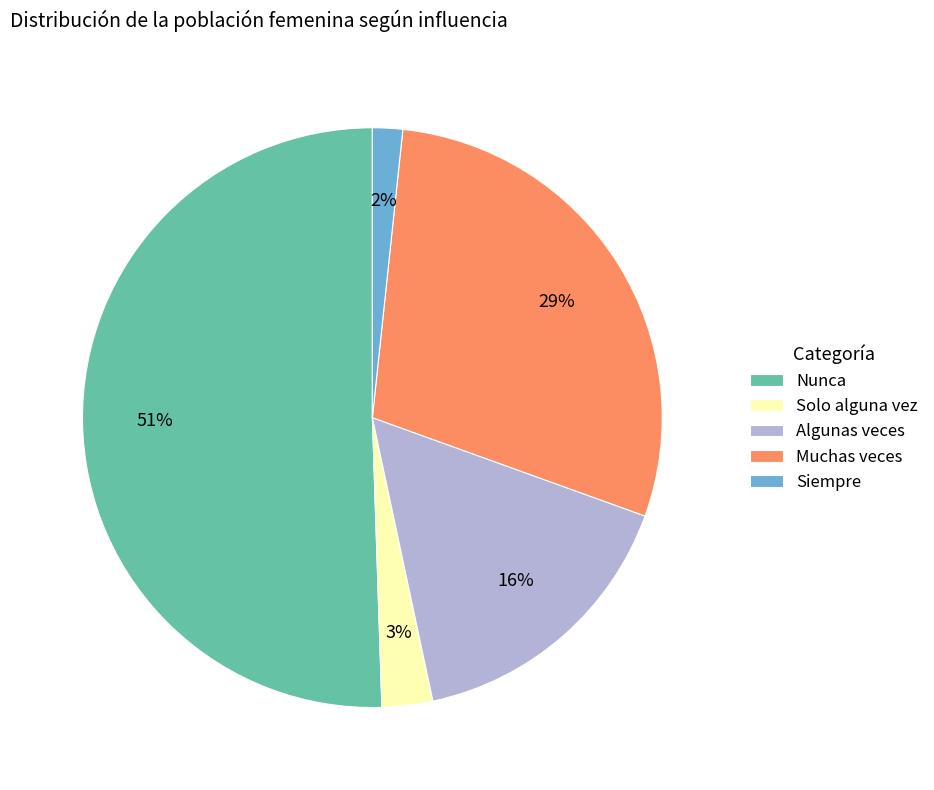

To the nearest percent, what is the combined percentage of Algunas veces and Siempre?

18%